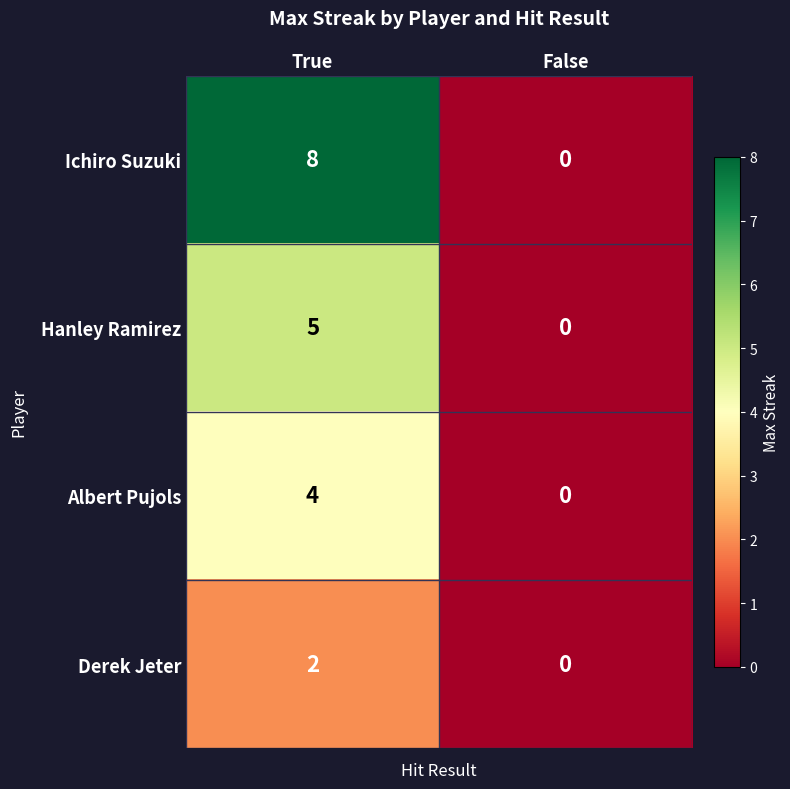

Read the Albert Pujols value at True.

4